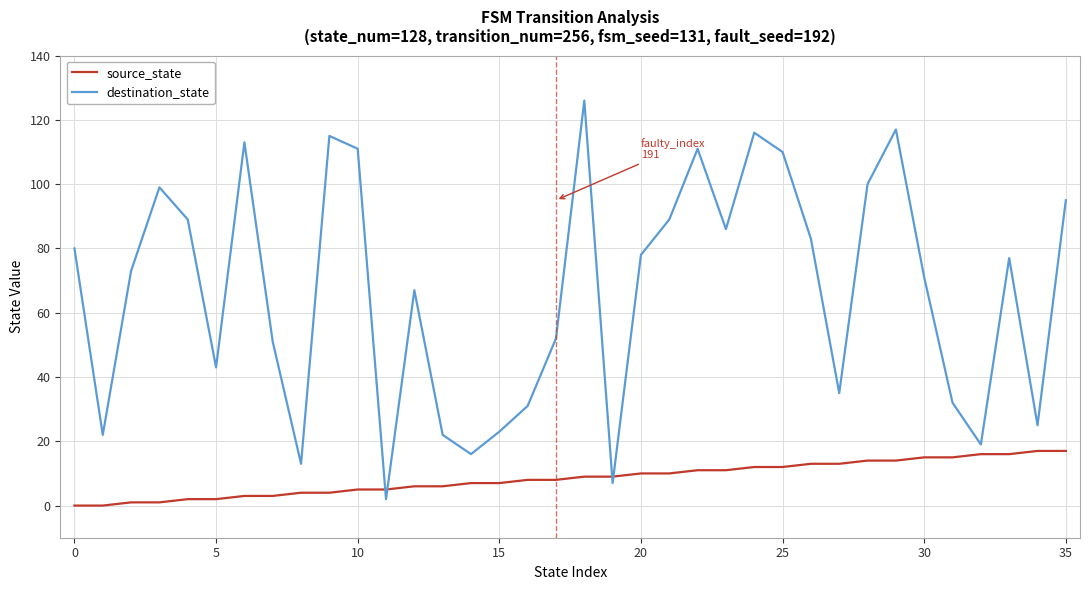

Which series has the largest total across all categories?

destination_state